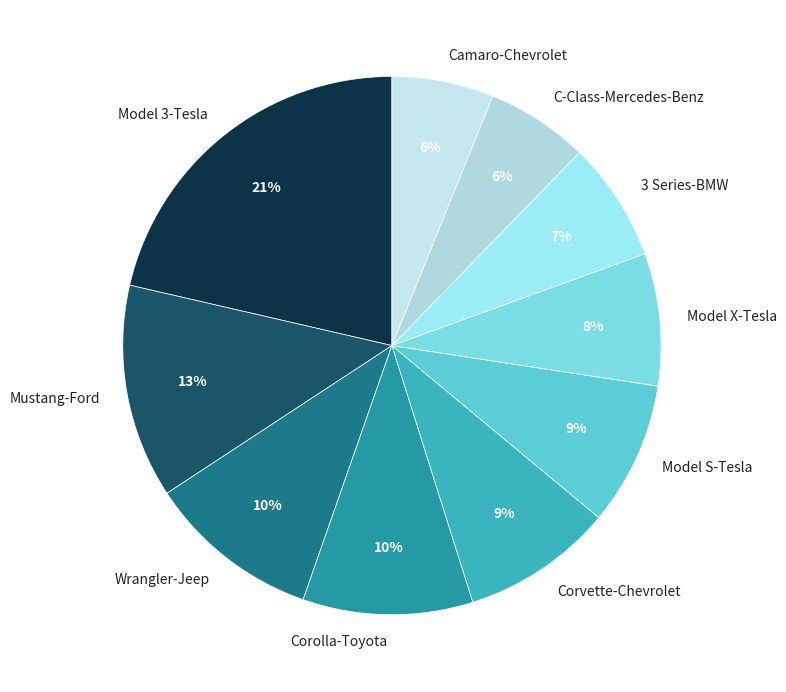

To the nearest percent, what portion does Corolla-Toyota represent?

10%